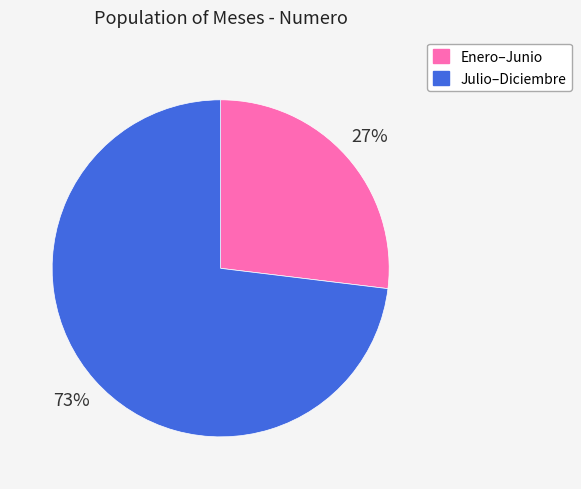

The Enero–Junio slice represents 27% of the pie. True or false?

True